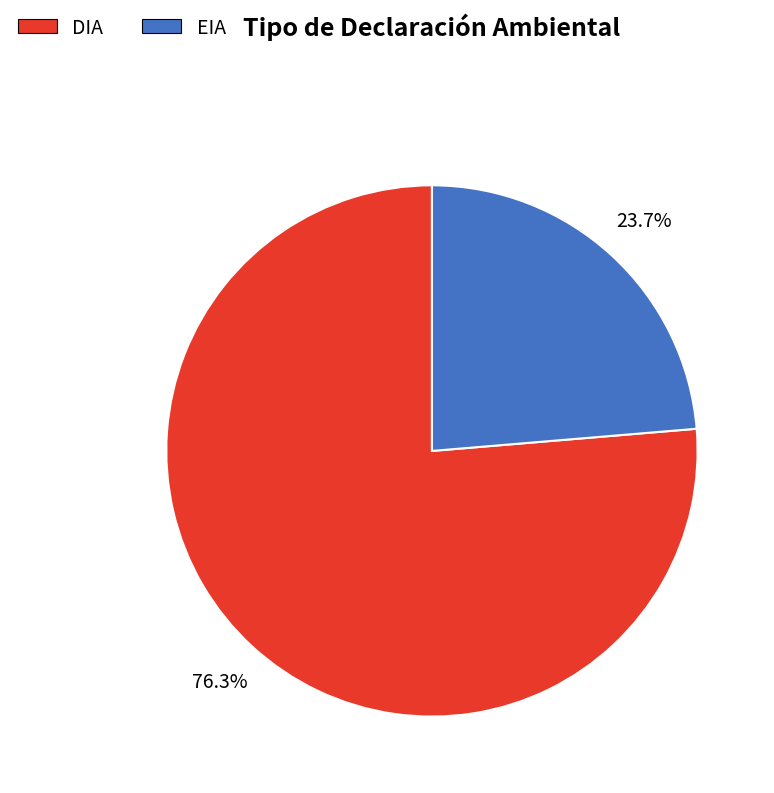

Does any single category account for the majority?

Yes